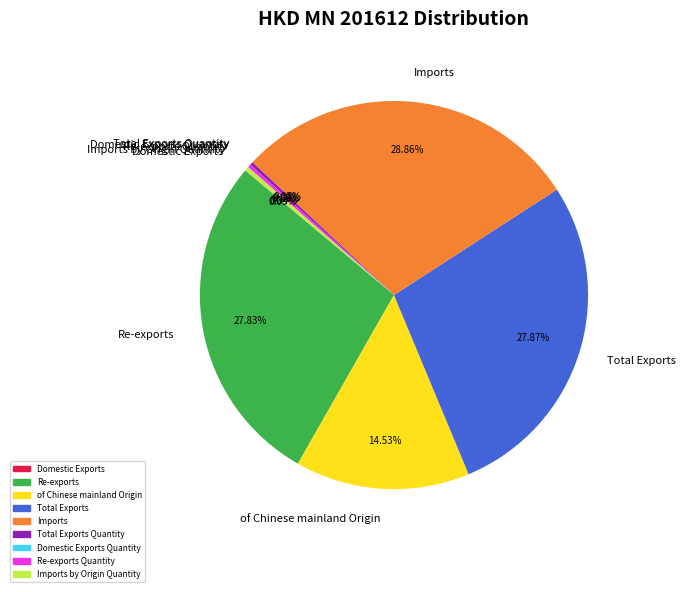

What is the largest slice in the pie chart?

Imports